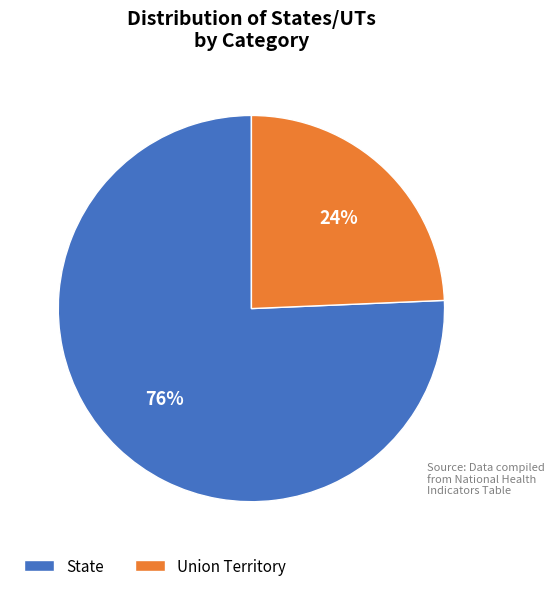

Which has a higher value, Union Territory or State?

State